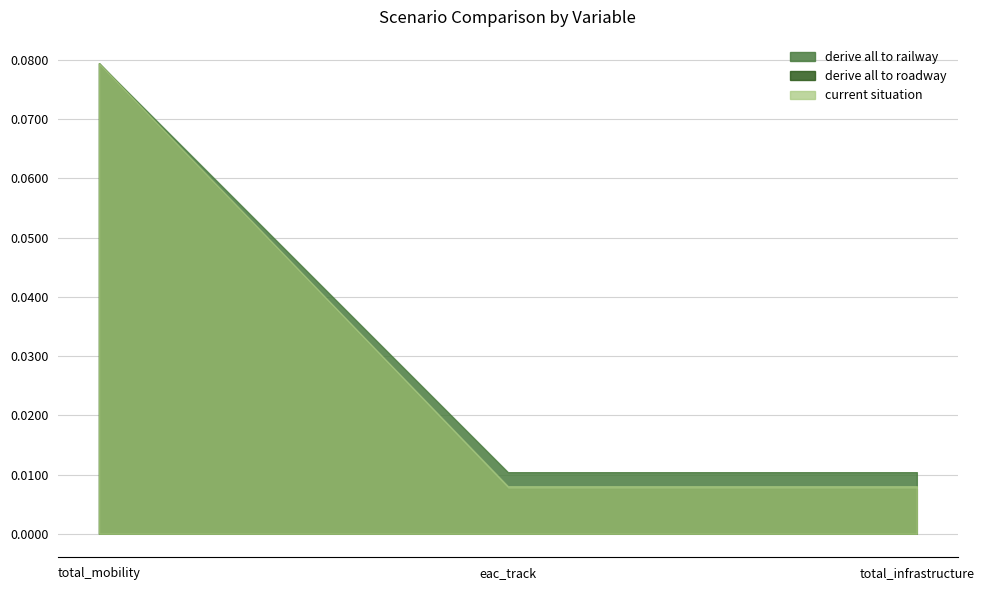

Which series has the widest spread of values?

derive all to roadway